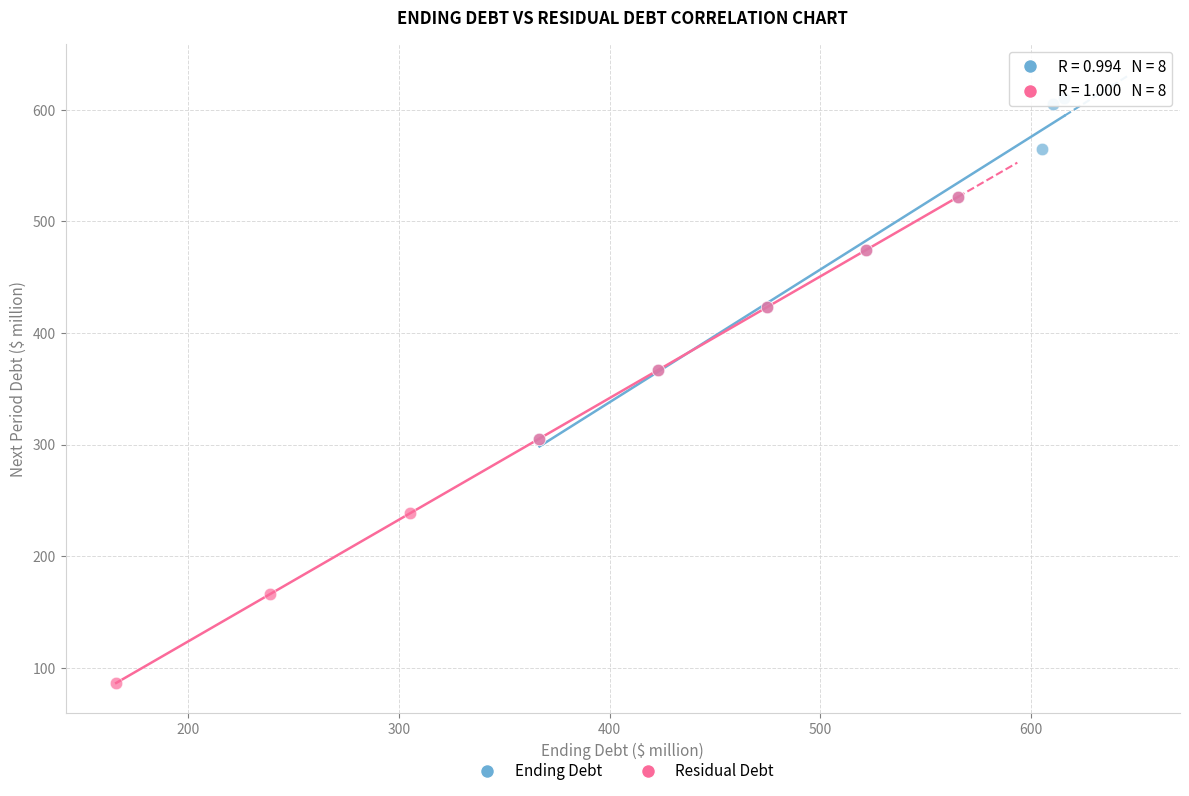

What are all the series names shown in the legend?

Ending Debt, Residual Debt